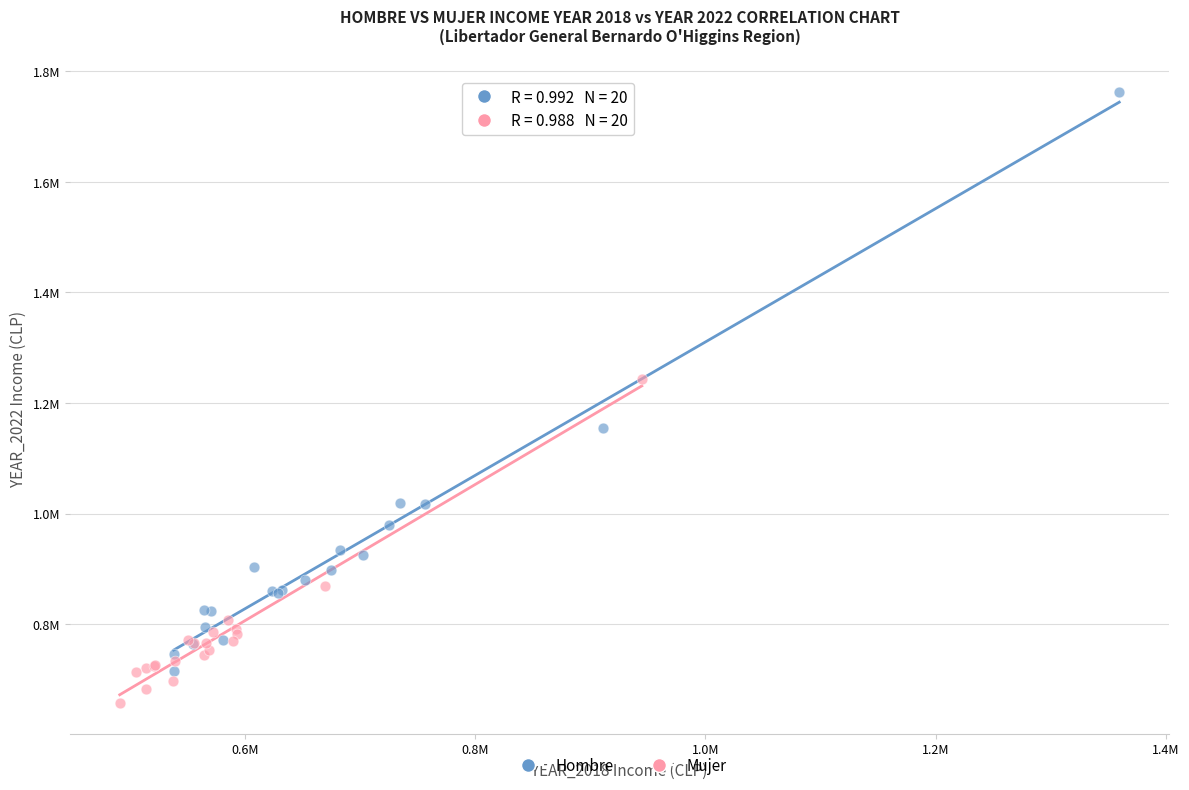

Which series contains the lowest Y value?

Mujer